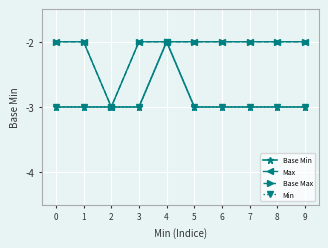

Reading left to right, list all the values displayed in this chart.

Base Min: 0=-3	1=-3	2=-3	3=-3	4=-2	5=-3	6=-3	7=-3	8=-3	9=-3
Max: 0=-2	1=-2	2=-3	3=-2	4=-2	5=-2	6=-2	7=-2	8=-2	9=-2
Base Max: 0=-2	1=-2	2=-3	3=-2	4=-2	5=-2	6=-2	7=-2	8=-2	9=-2
Min: 0=-3	1=-3	2=-3	3=-3	4=-2	5=-3	6=-3	7=-3	8=-3	9=-3